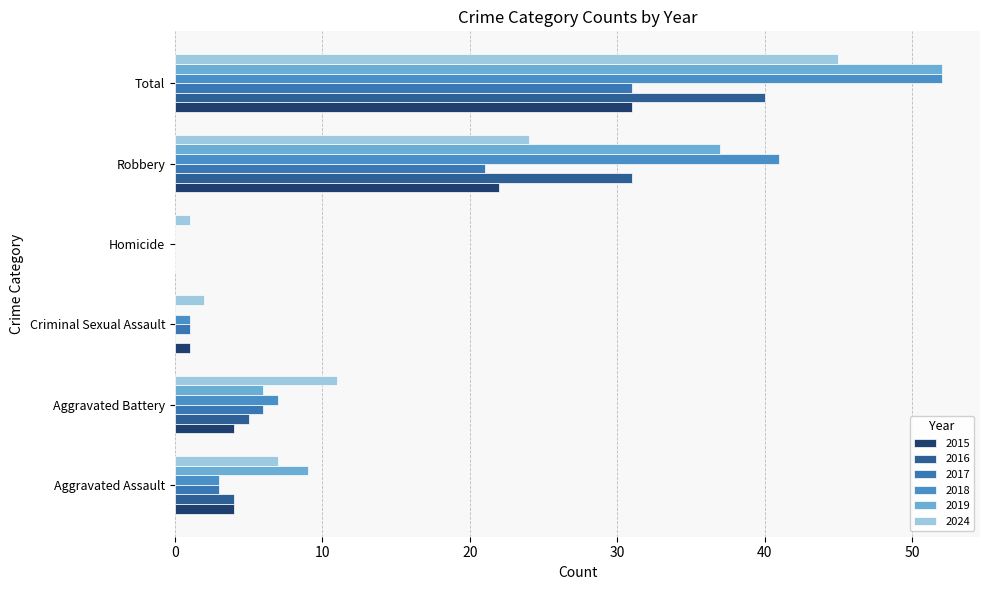

What is the total value across all series at Aggravated Assault?

30